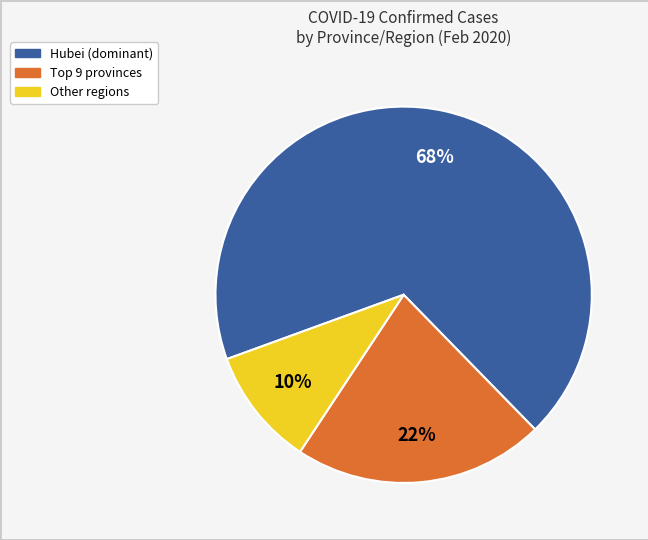

Does any single category account for the majority?

Yes